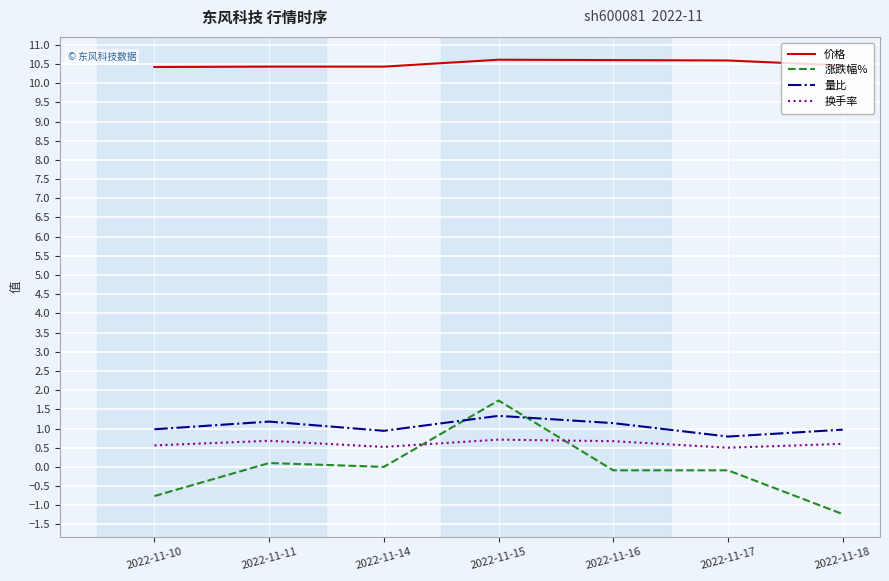

What is the total value across all series at 2022-11-14?

11.9